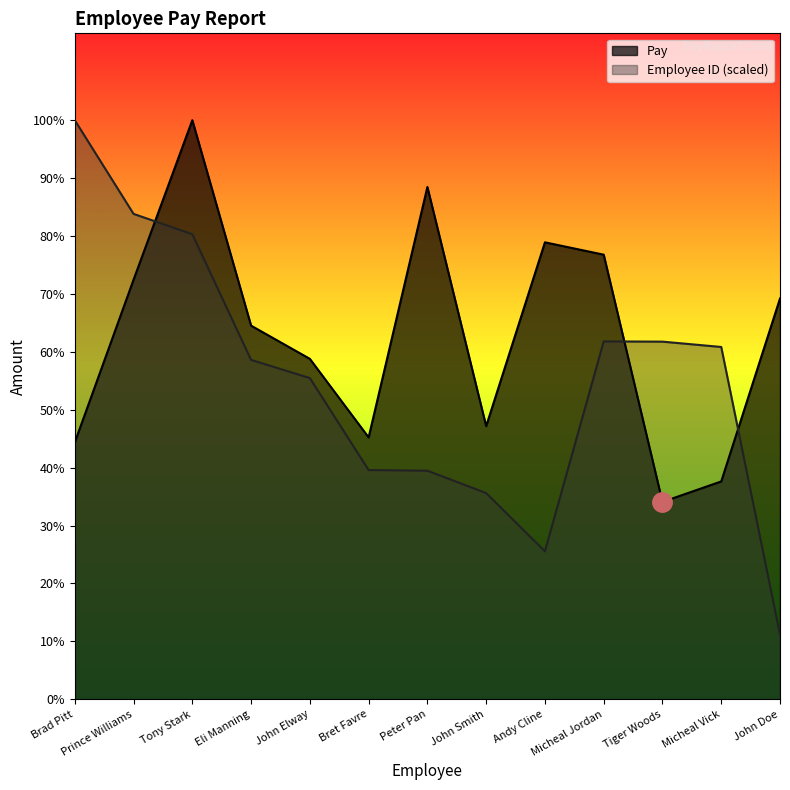

How many interior local valleys does the Employee ID (Pay Report) series have?

1